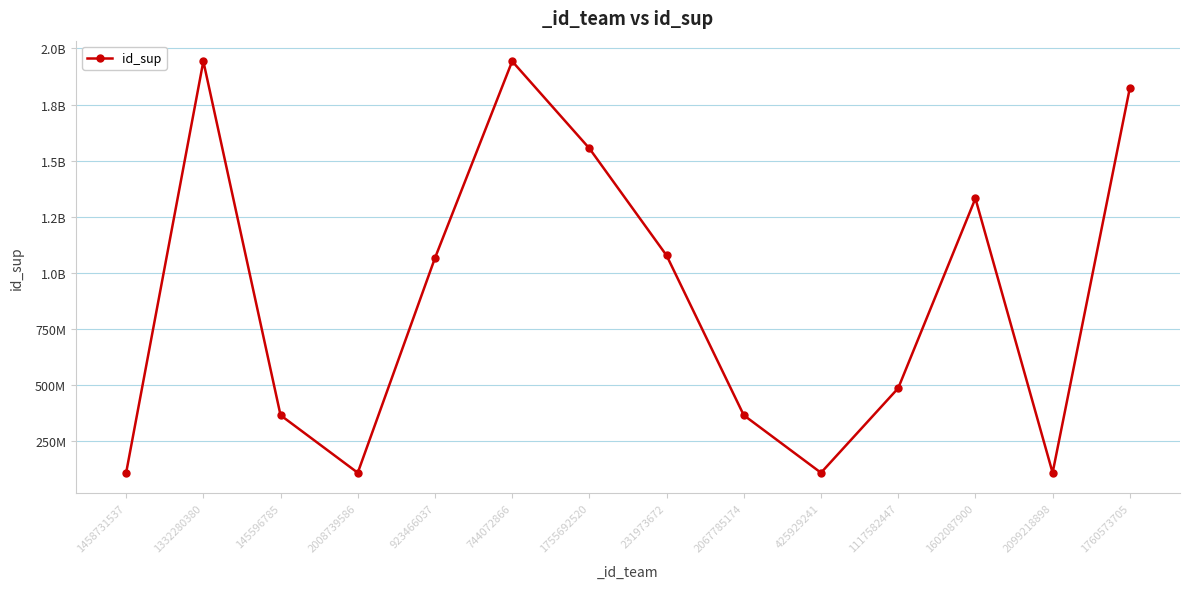

Is this an area chart (filled region under the line)?

No